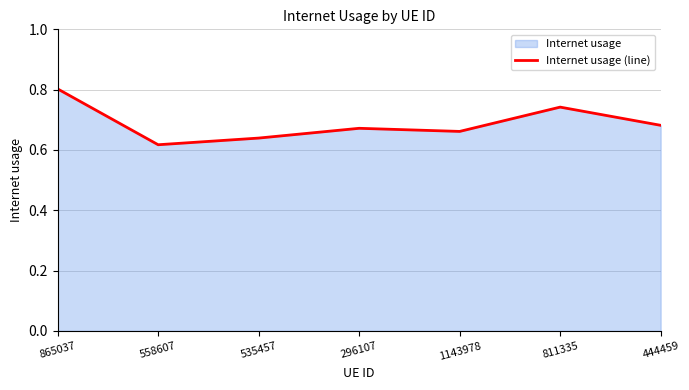

Which label corresponds to the smallest value in the chart?

558607